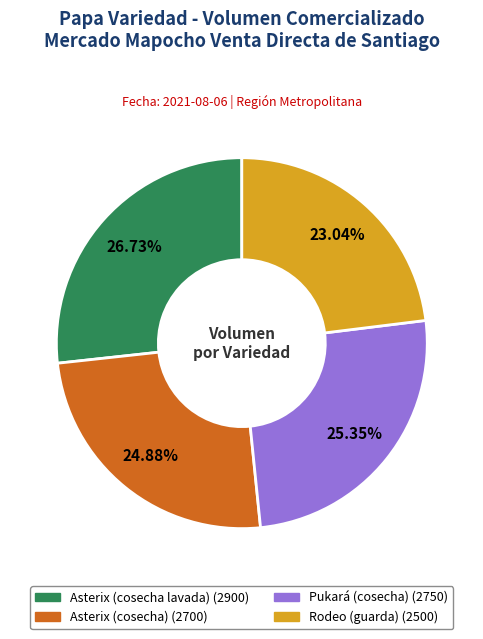

Approximately how many times larger is the value at Asterix (cosecha) compared to Pukará (cosecha)?

1.0